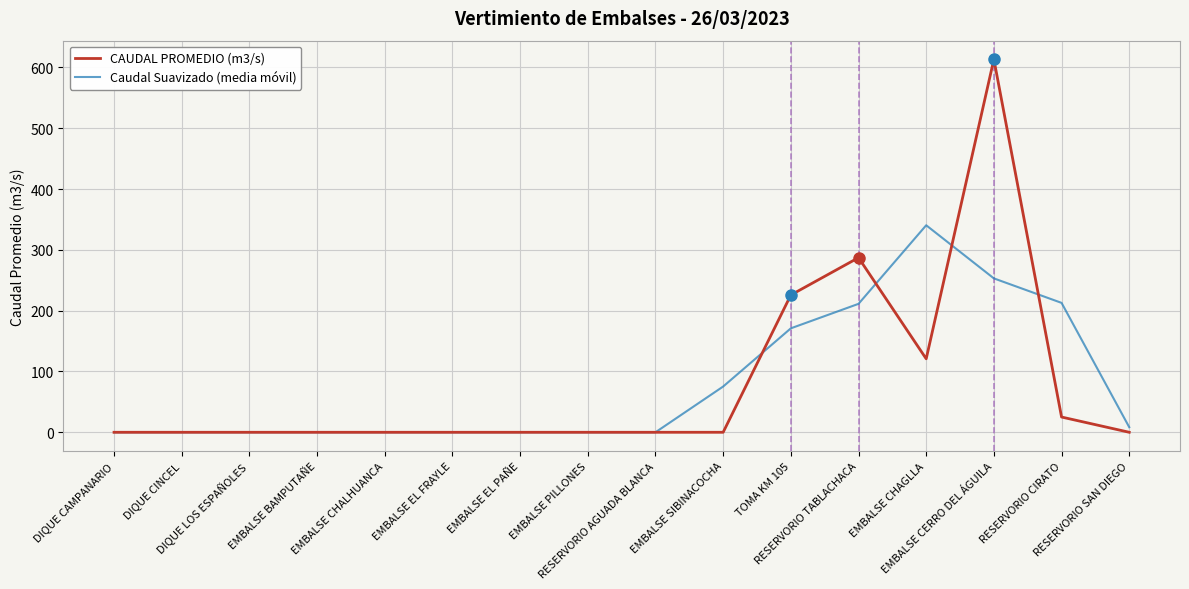

What is the maximum value for Caudal Suavizado (media móvil)?

340.5